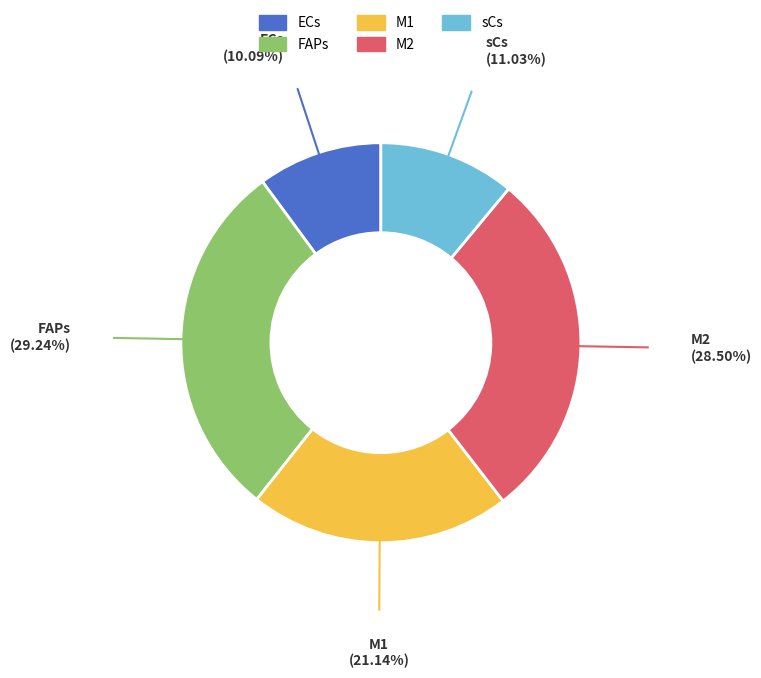

Does M2 represent more than half of the total?

No